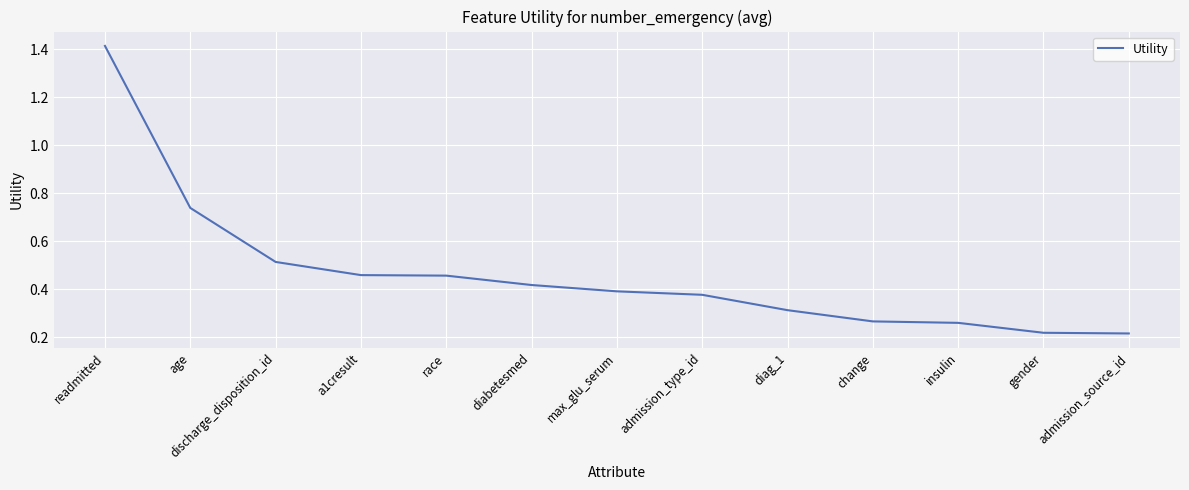

The value at discharge_disposition_id is 0.9. True or false?

False